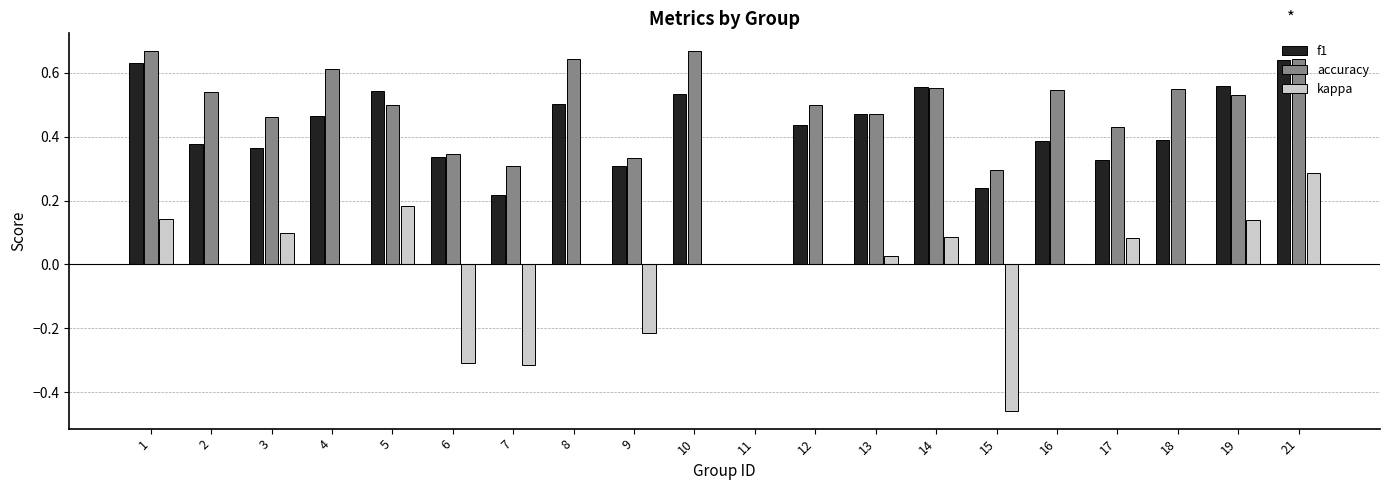

How many values in the accuracy series exceed 0?

19